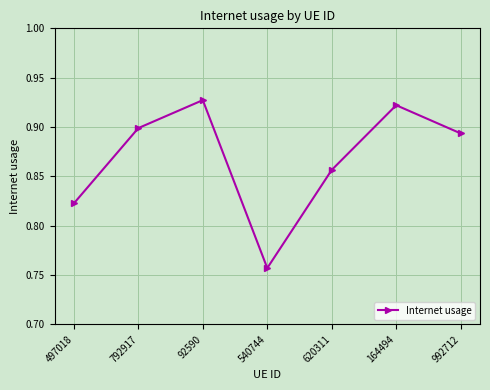

Which label corresponds to the smallest value in the chart?

540744